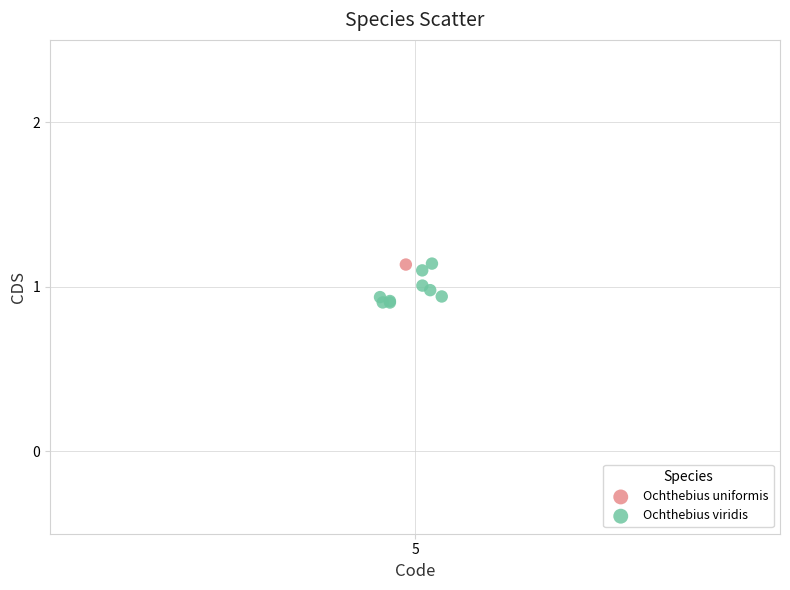

What are all the series names shown in the legend?

Ochthebius uniformis, Ochthebius viridis